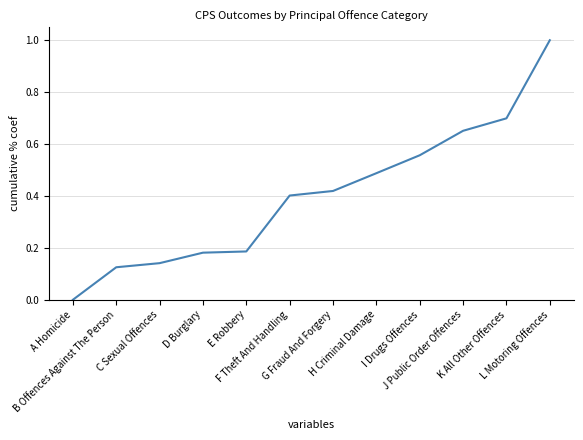

What is the maximum value shown in the chart?

1.0